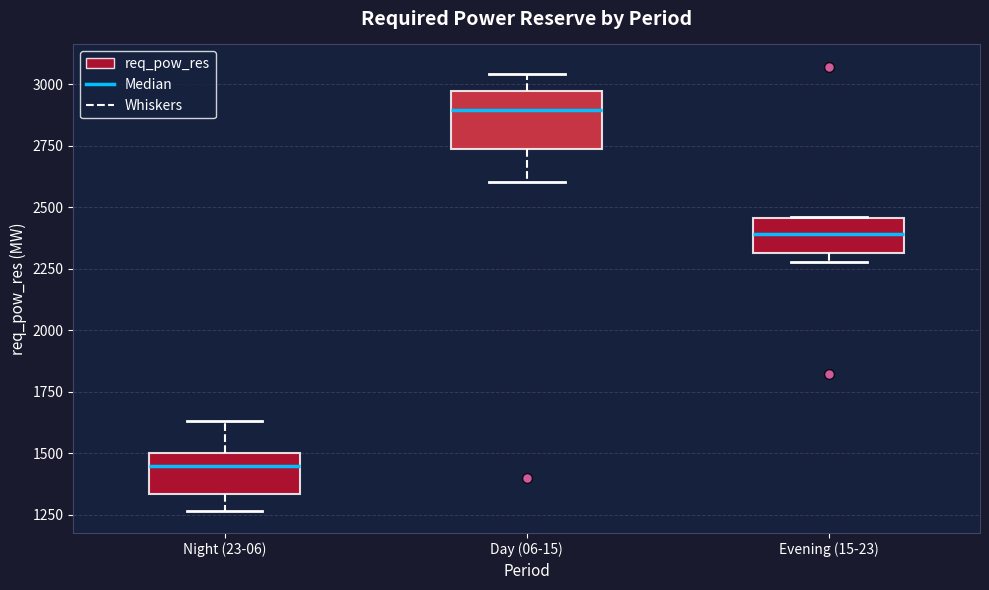

Reading left to right, read every box against the y-axis: the position of its median line, the range the box covers, and the ends of its whiskers. The values are not printed on the chart, so give them approximately, as read against the axis.

Night (23-06): median 1450, box 1350 to 1500, whiskers 1250 to 1650
Day (06-15): median 2900, box 2750 to 2950, whiskers 2600 to 3050
Evening (15-23): median 2400, box 2300 to 2450, whiskers 2300 (just below the box's lower edge) to 2450